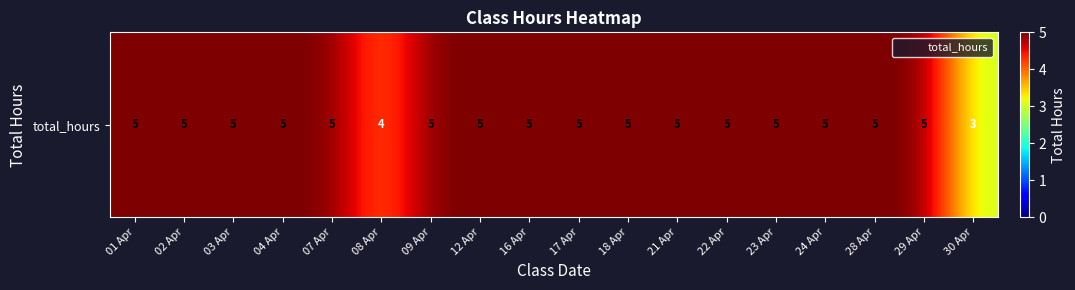

Reading right to left, what are all the values shown in this chart?

30 Apr=3	29 Apr=5	28 Apr=5	24 Apr=5	23 Apr=5	22 Apr=5	21 Apr=5	18 Apr=5	17 Apr=5	16 Apr=5	12 Apr=5	09 Apr=5	08 Apr=4	07 Apr=5	04 Apr=5	03 Apr=5	02 Apr=5	01 Apr=5